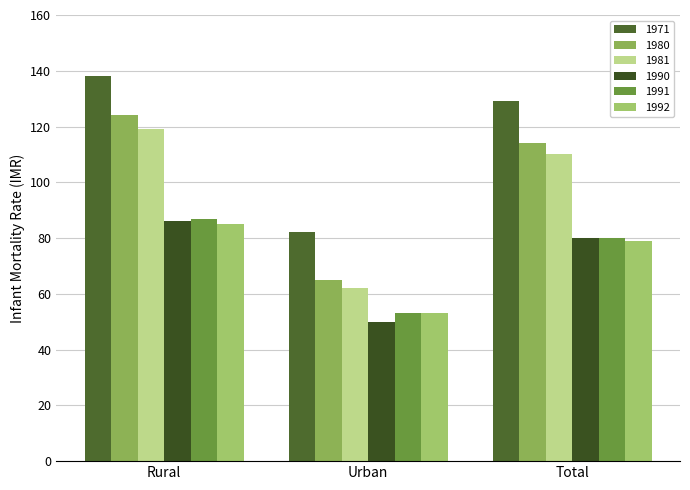

How many bars are there in total?

18